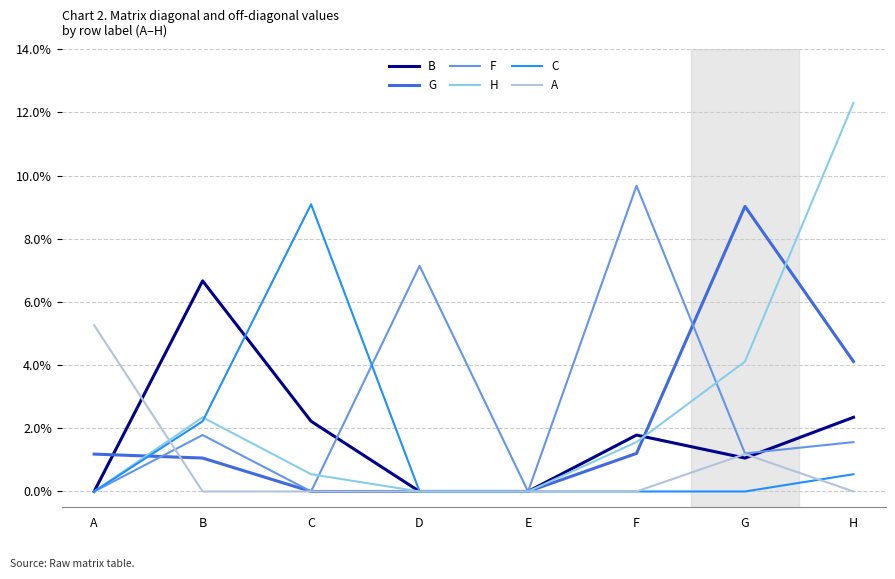

Is this an area chart (filled region under the line)?

No